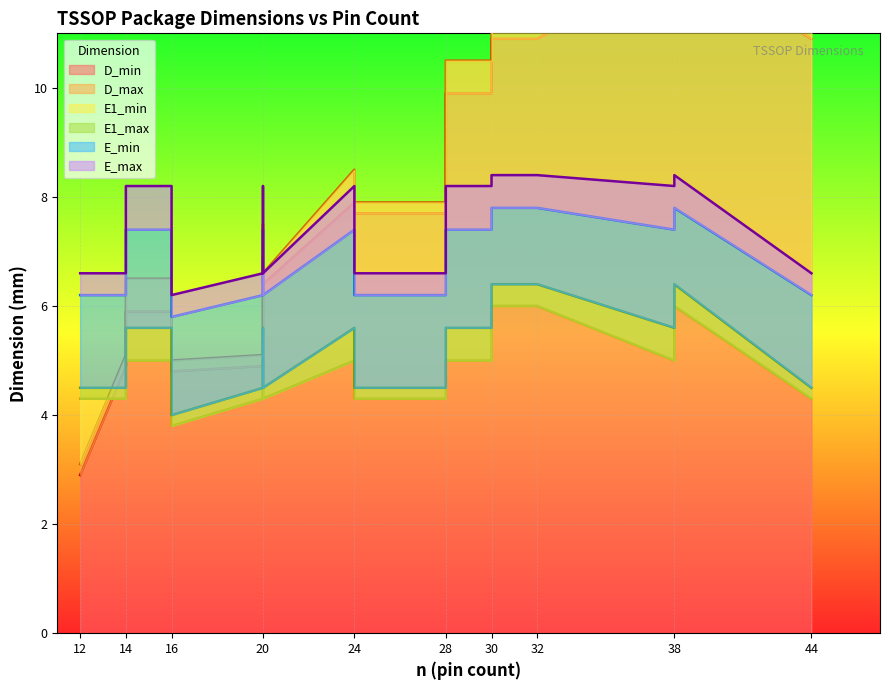

How many distinct data groups are displayed?

6